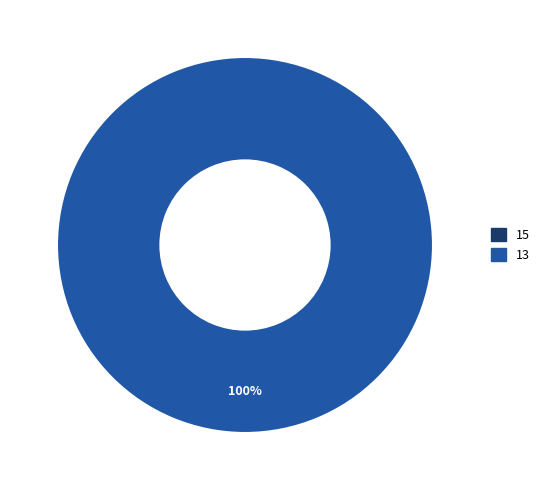

Which slice is the smallest?

15